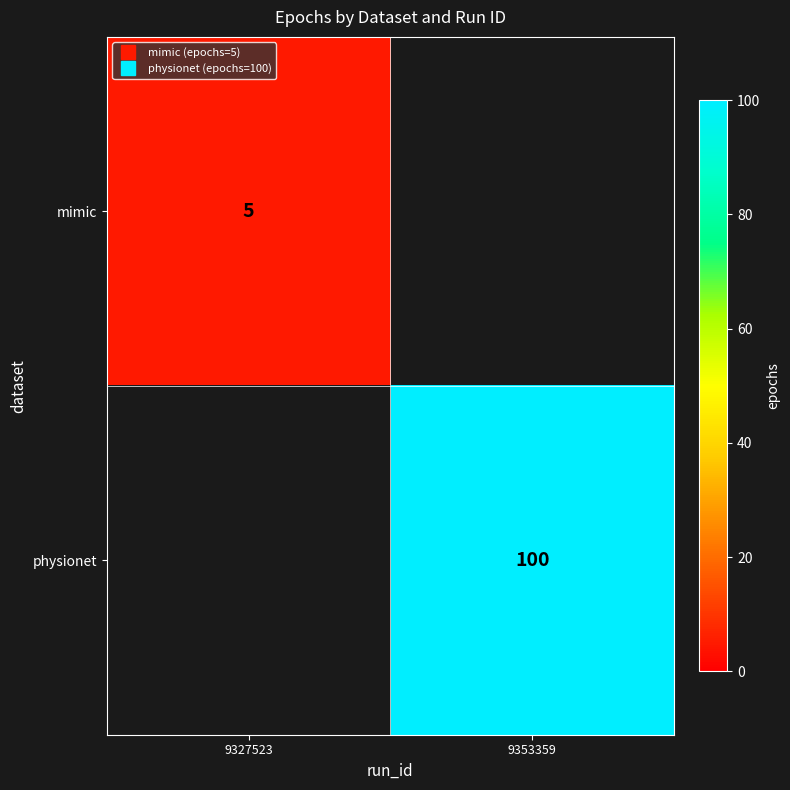

At which label does mimic reach its peak?

9327523